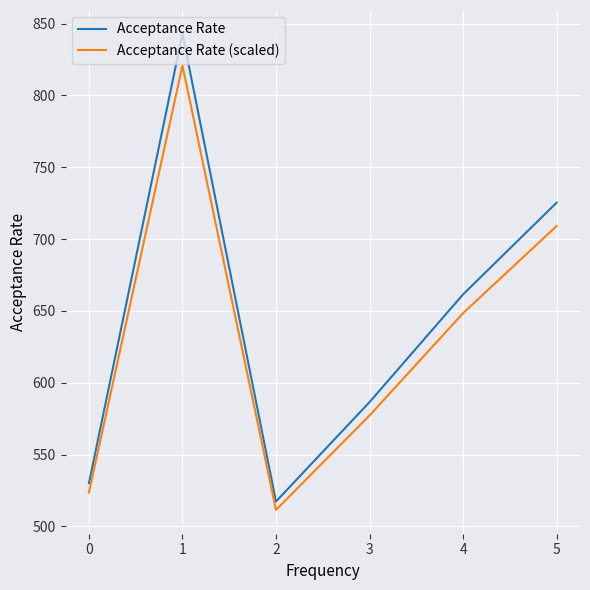

True or false: Acceptance Rate and Acceptance Rate (scaled) cross at least once.

False